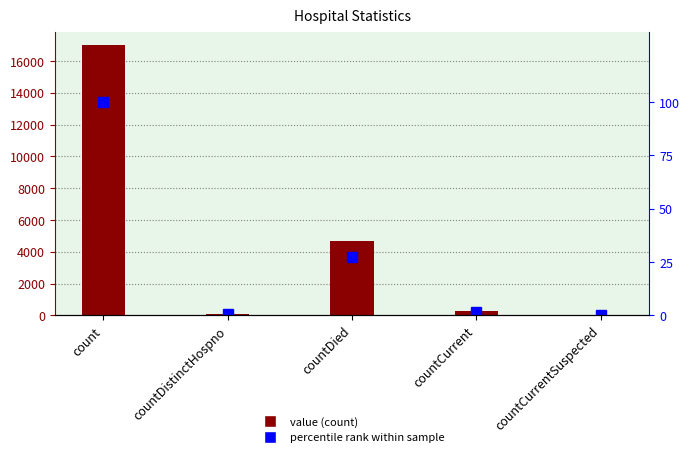

Reading left to right, what are all the values shown in this chart?

value: 17013.0	73.0	4673.0	259.0	0.0
percentile rank within sample: 100.0	0.4	27.5	1.5	0.0